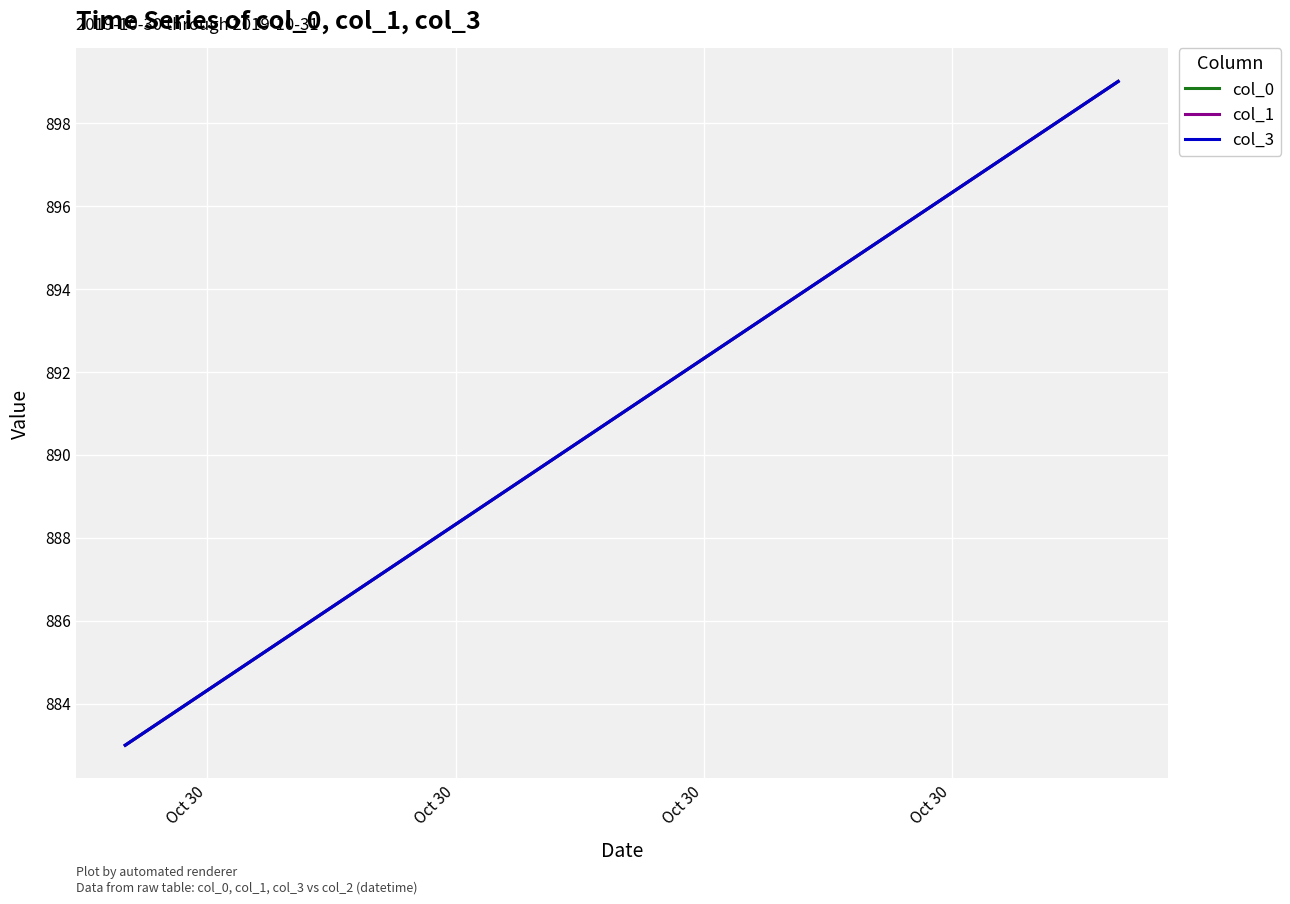

True or false: col_3 and col_1 intersect in this chart.

False